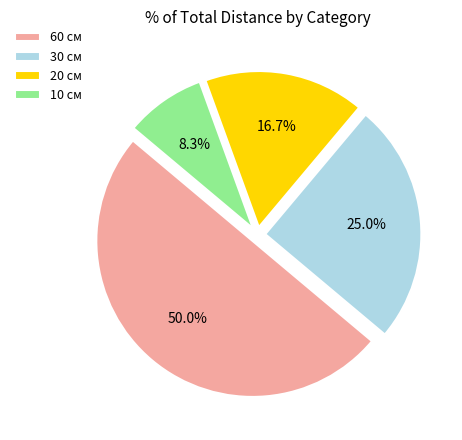

Which category has the smallest portion of the pie?

10 см